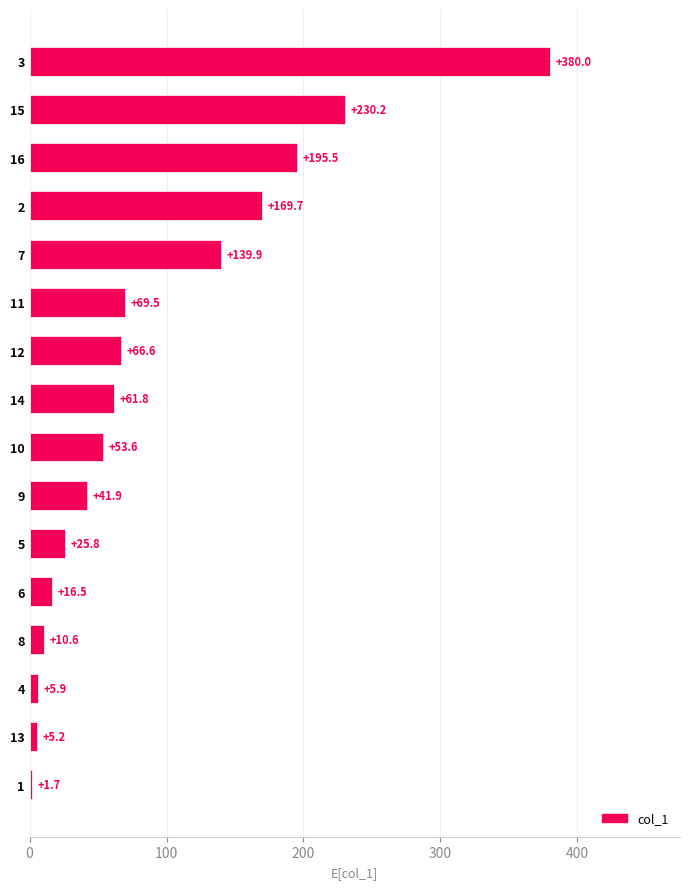

List the labels in order of value, smallest first.

1, 13, 4, 8, 6, 5, 9, 10, 14, 12, 11, 7, 2, 16, 15, 3